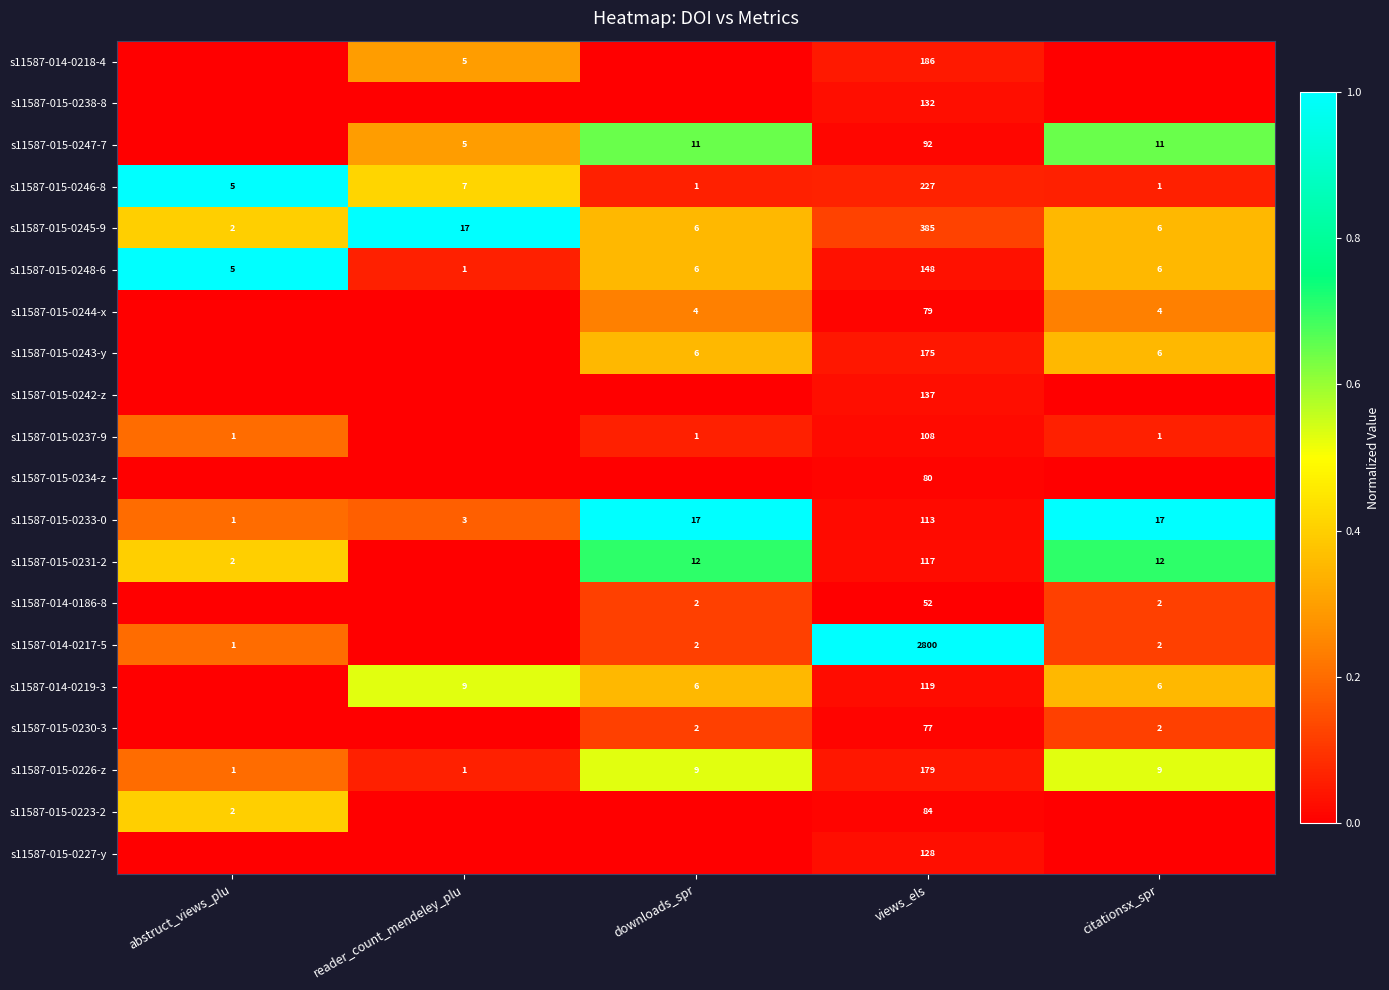

True or false: s11587-015-0230-3 has a value of 2 at downloads_spr.

True